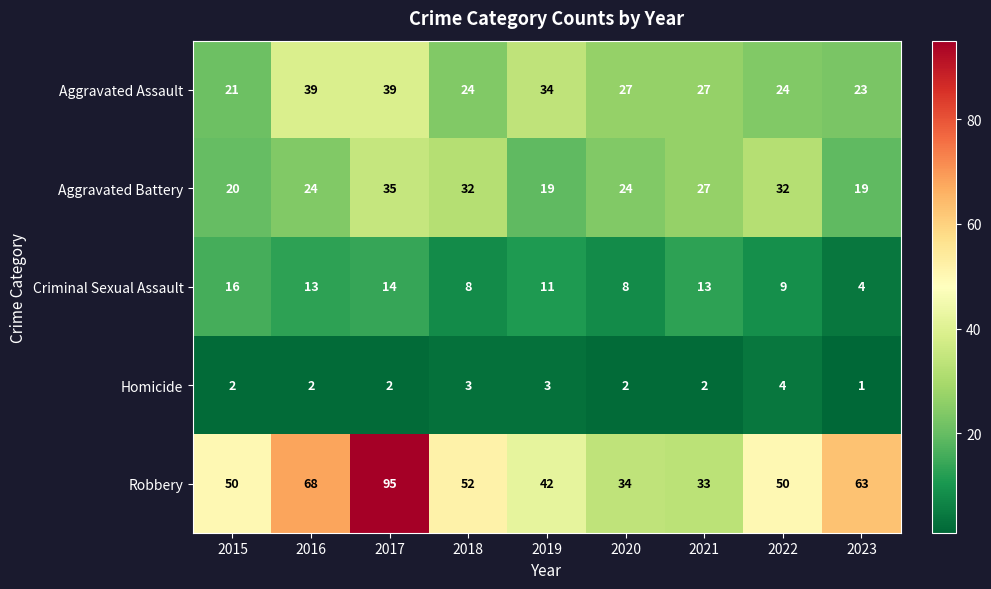

What is the sum of the Aggravated Assault values at 2022 and 2021?

51